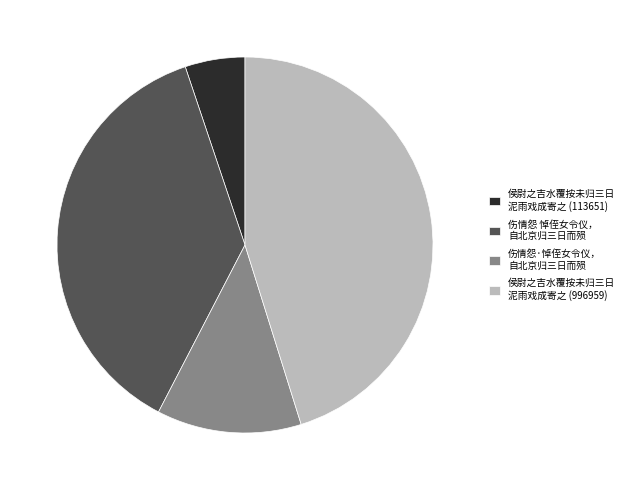

How many slices are in this pie chart?

4